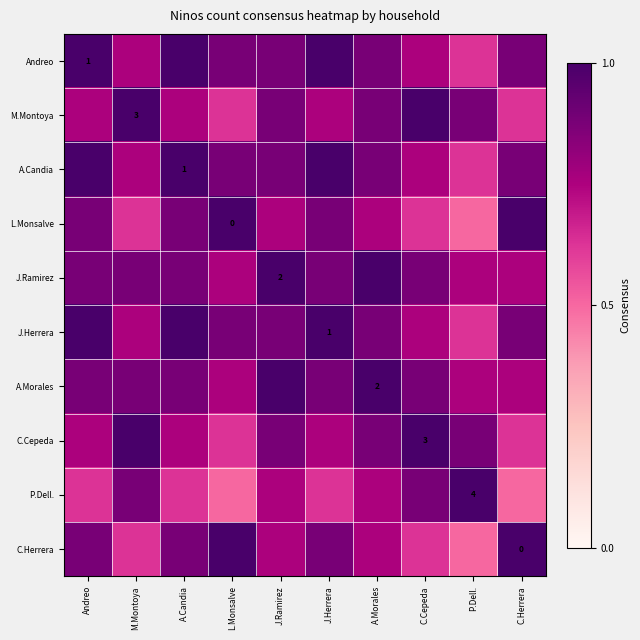

The value of Andreo at A.Morales is 0.9. True or false?

True